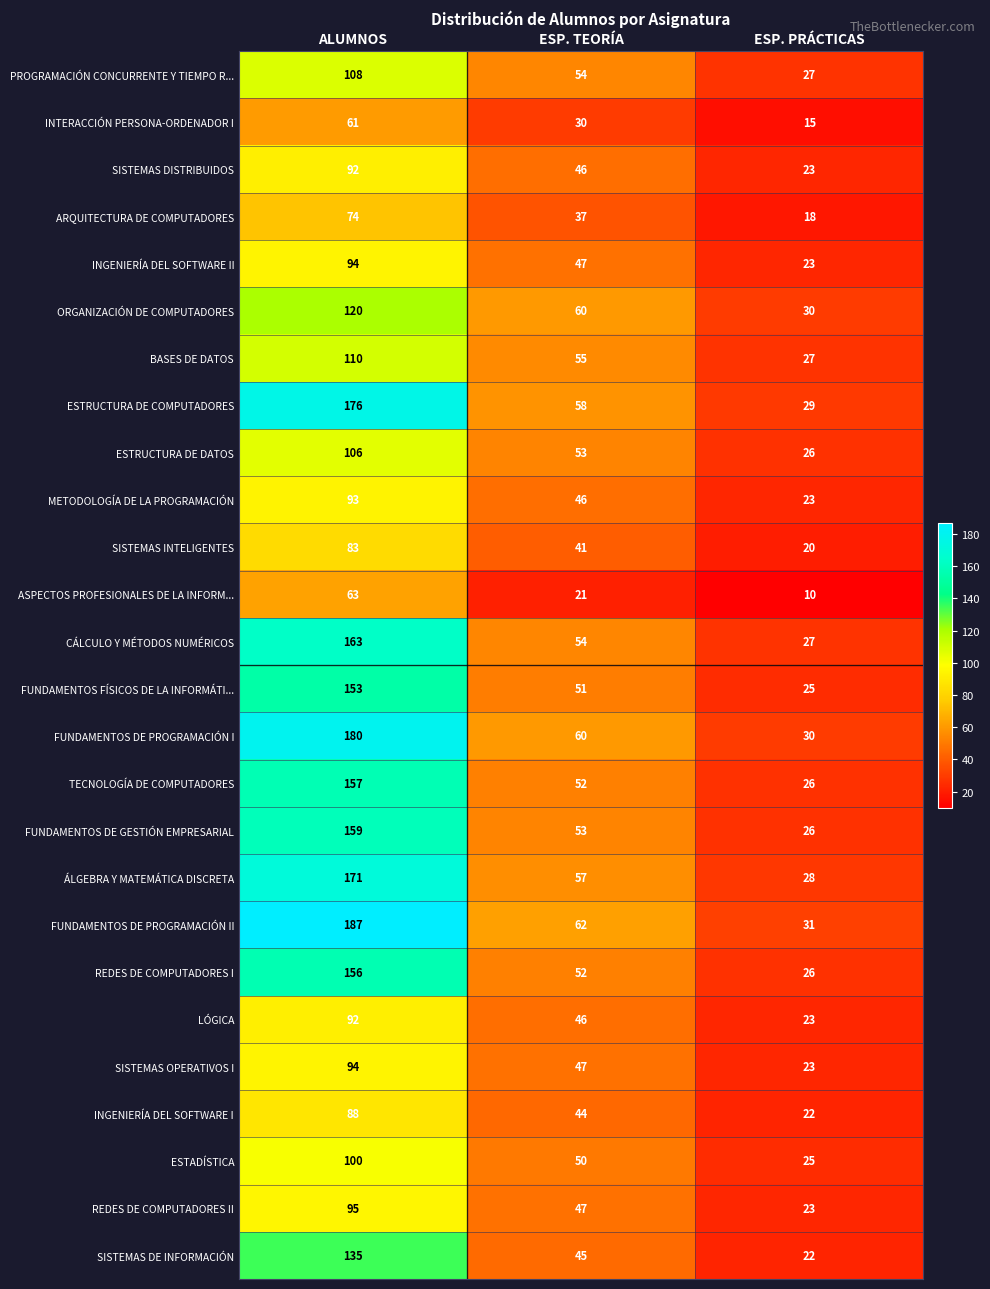

What is the minimum value for CÁLCULO Y MÉTODOS NUMÉRICOS?

27